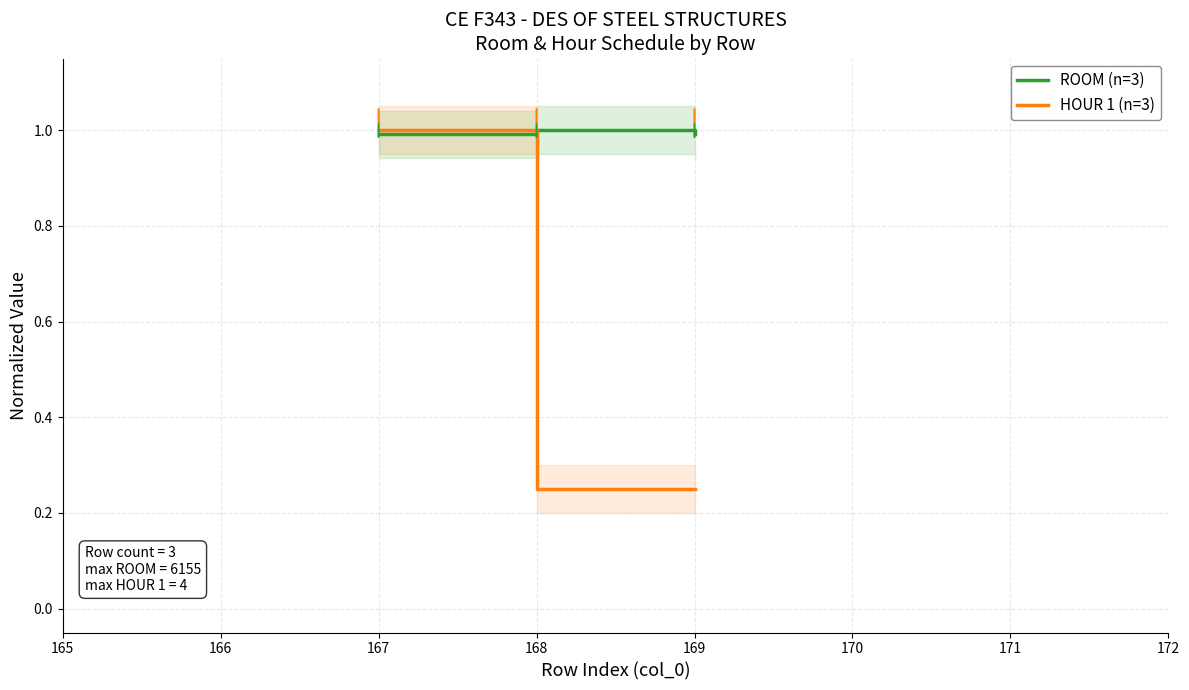

True or false: ROOM (n=3) has a value of 1.3 at 168.

False